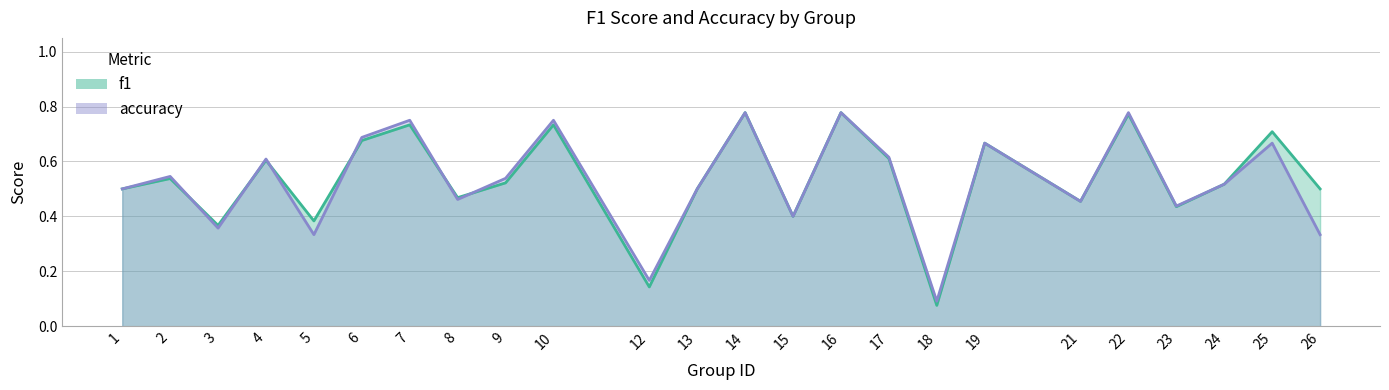

Where is accuracy nearest to the value 0?

18